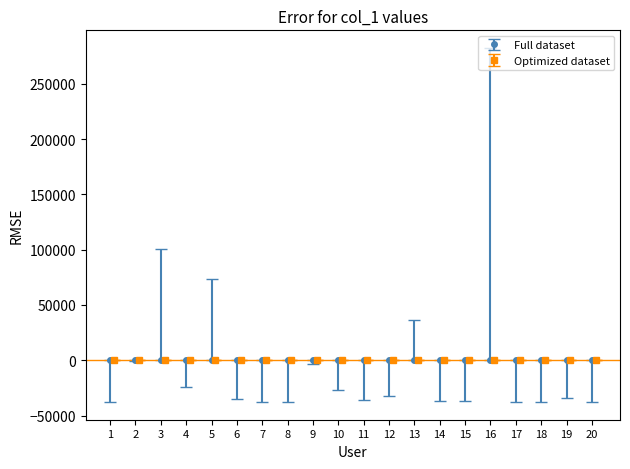

How many bars are there in total?

20